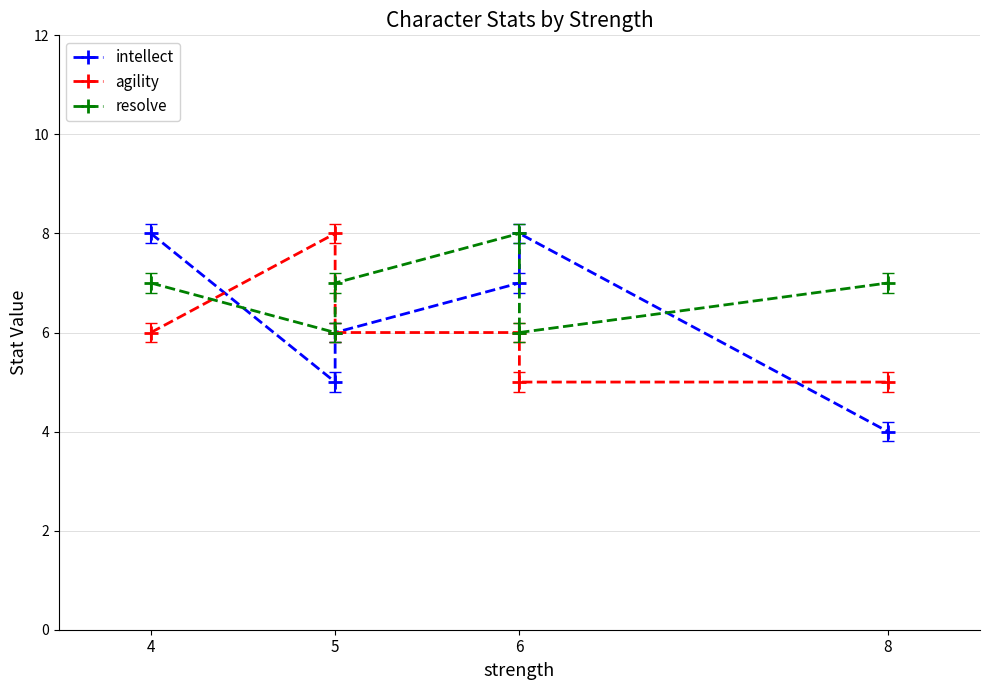

What value does the agility series have at 4?

6